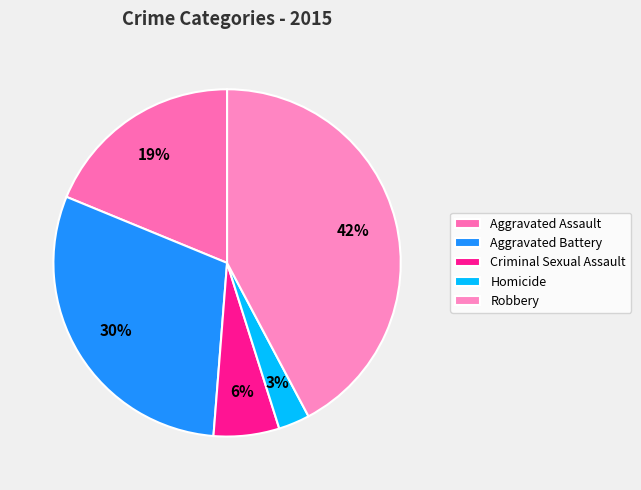

Count the number of slices in the pie.

5